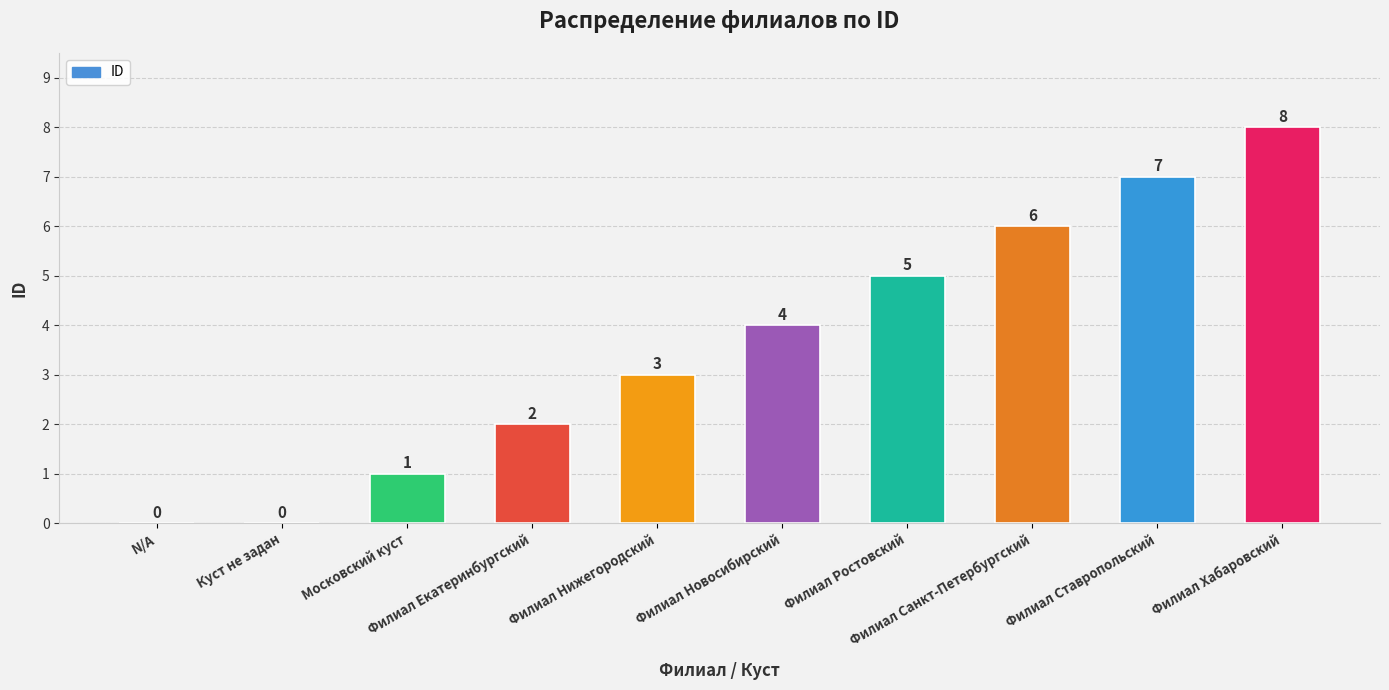

The chart shows a value of 1 at Московский куст. True or false?

True